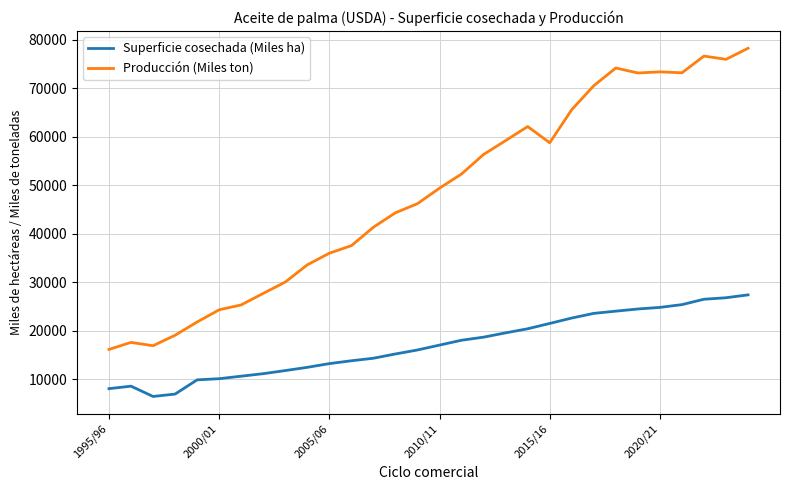

List the series in order of their peak value, highest first.

Producción (Miles ton), Superficie cosechada (Miles ha)